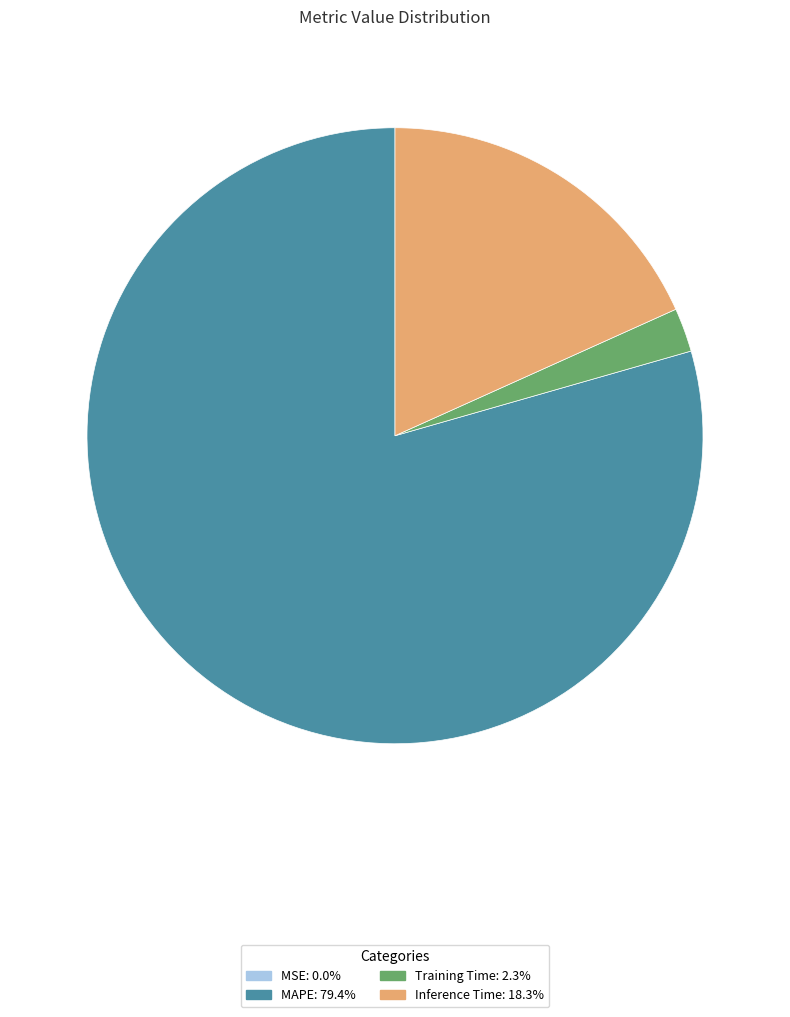

What is the largest slice in the pie chart?

MAPE